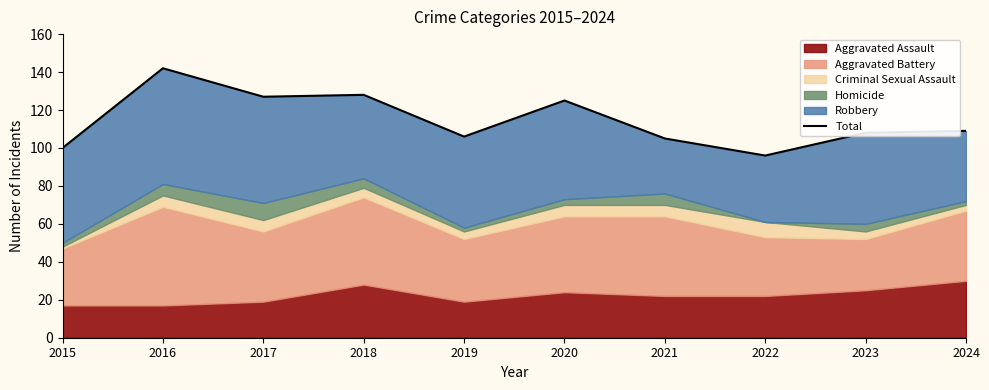

At which category does the chart reach its peak across all series?

2016